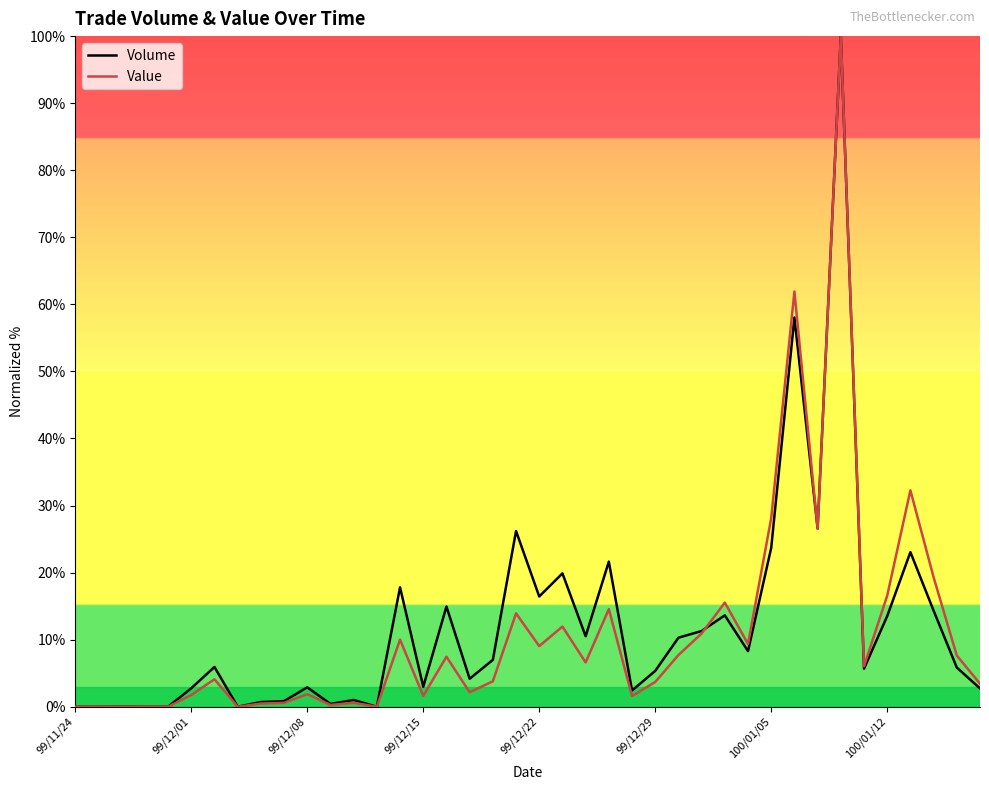

What is the maximum value for Value?

100.0